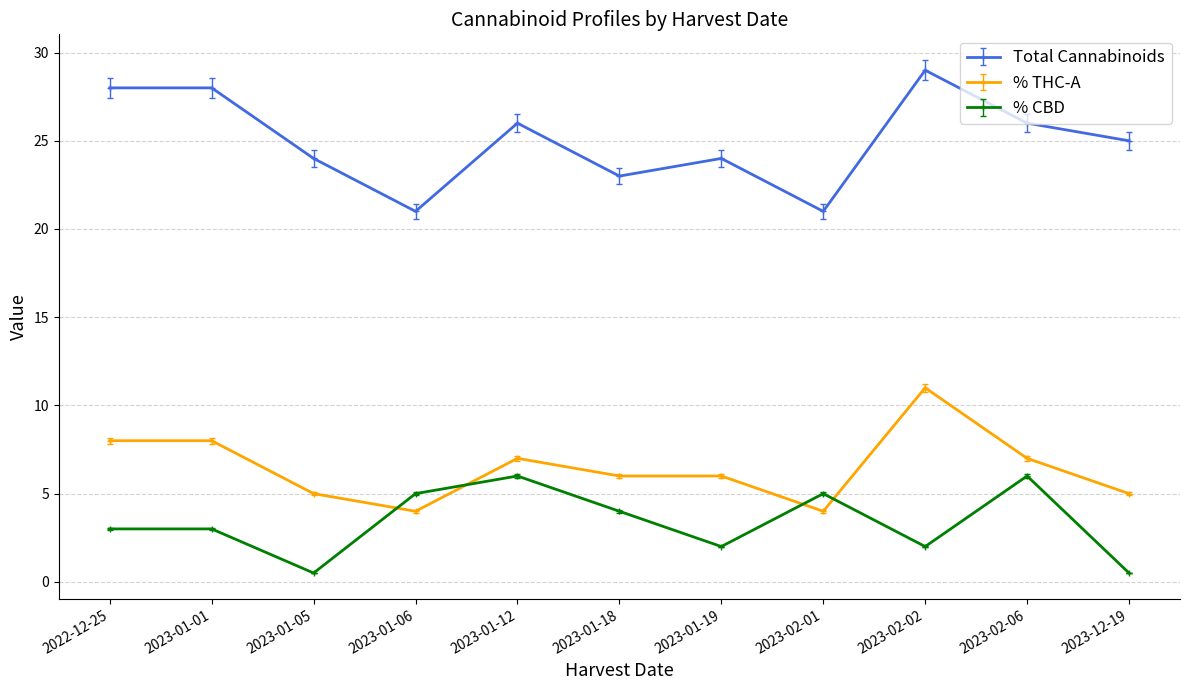

What is the value of the % THC-A point at the 10th from the left?

7.0